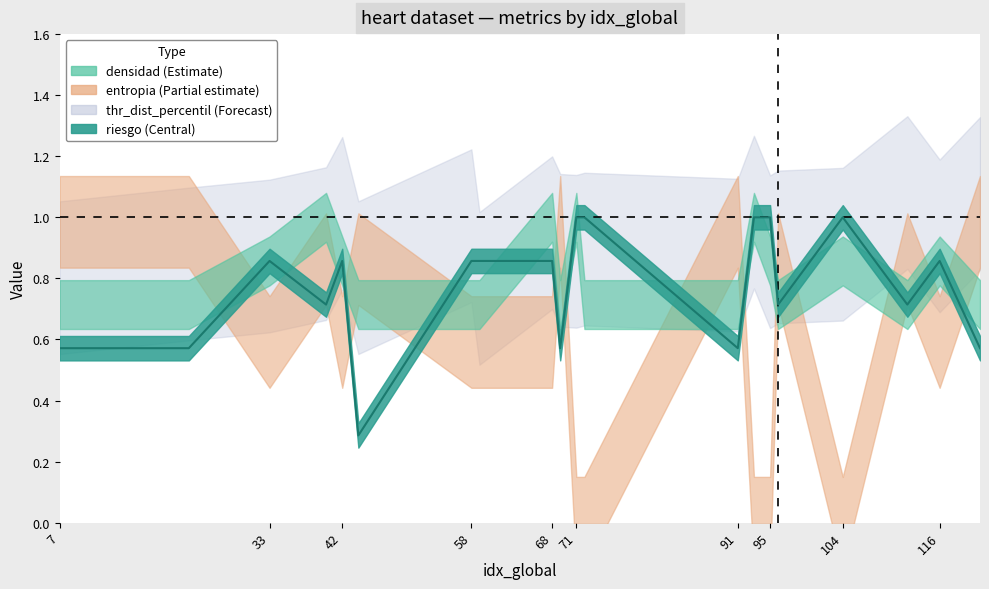

List the labels in order of entropia value, smallest first.

71, 72, 93, 95, 104, 33, 42, 58, 59, 68, 116, 40, 44, 96, 112, 7, 23, 69, 91, 121